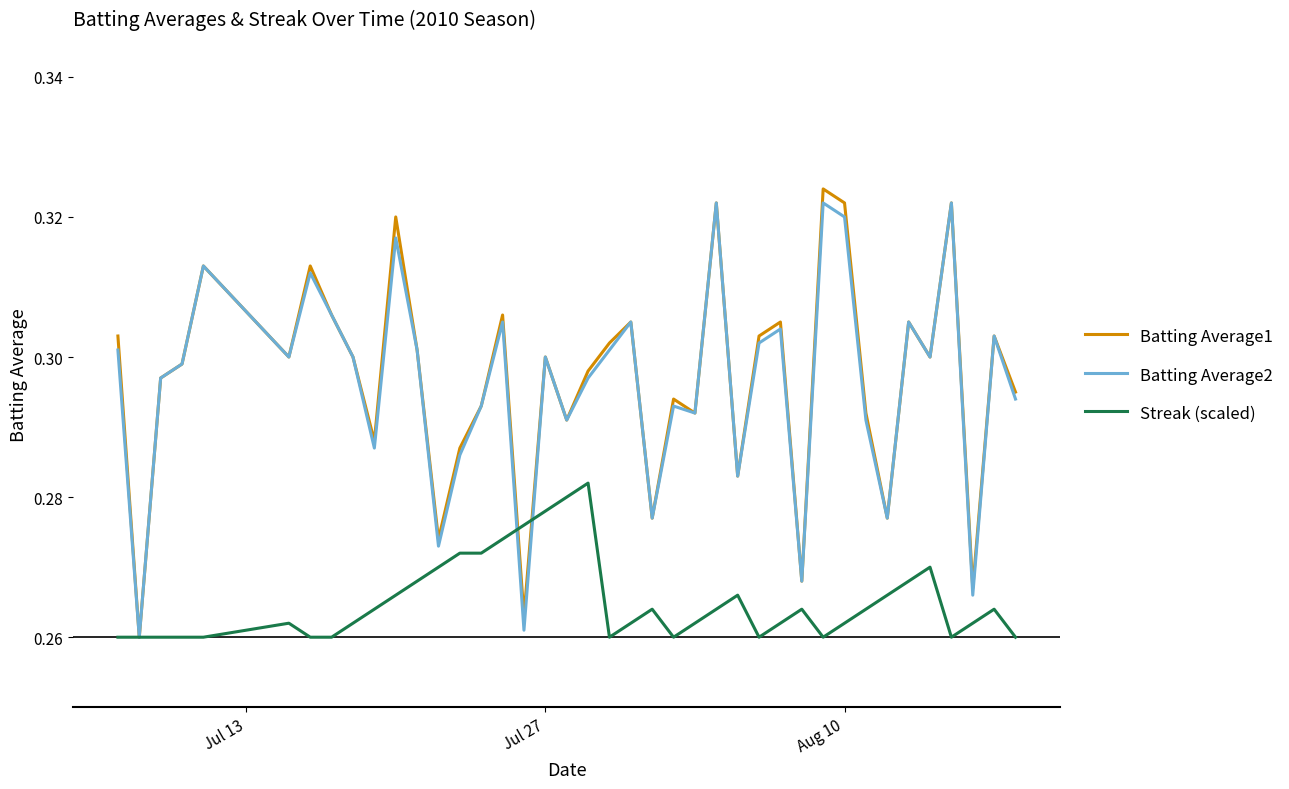

Does the chart display data point markers on the line(s)?

No